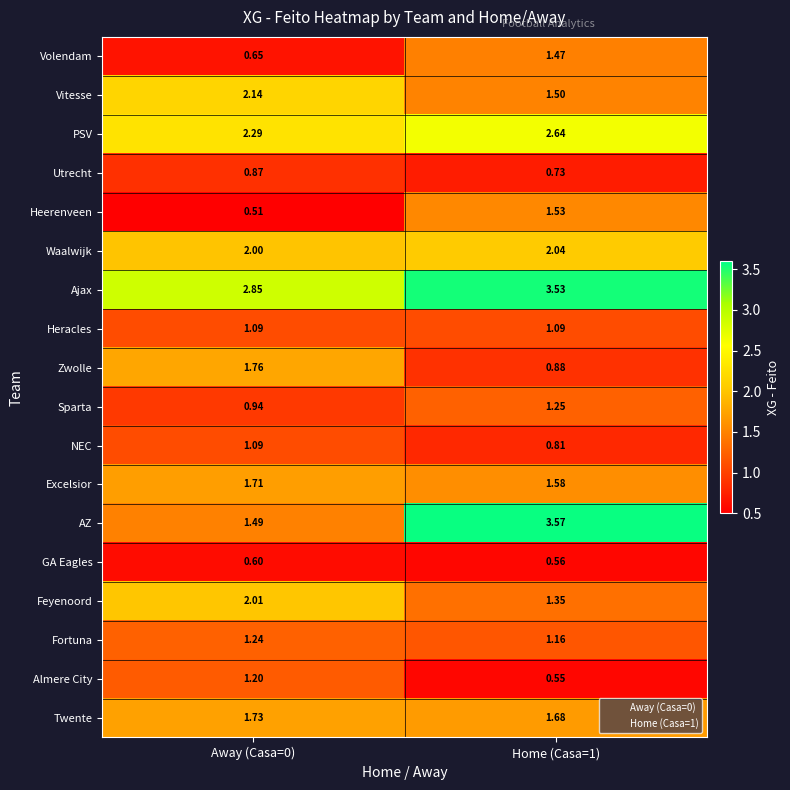

Between Away (Casa=0) and Home (Casa=1), which series saw the biggest shift?

AZ